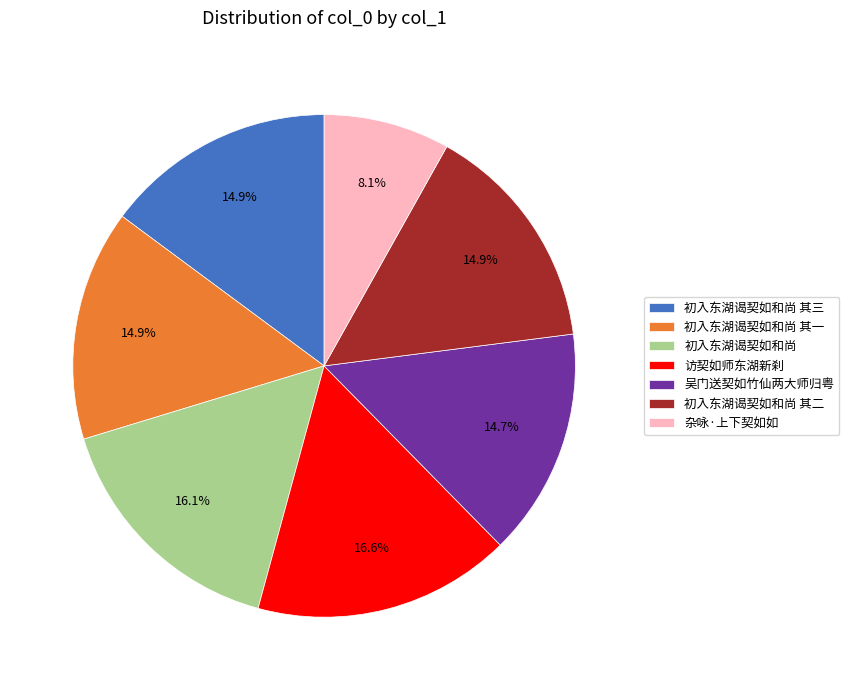

Is 吴门送契如竹仙两大师归粤 the majority of the pie?

No